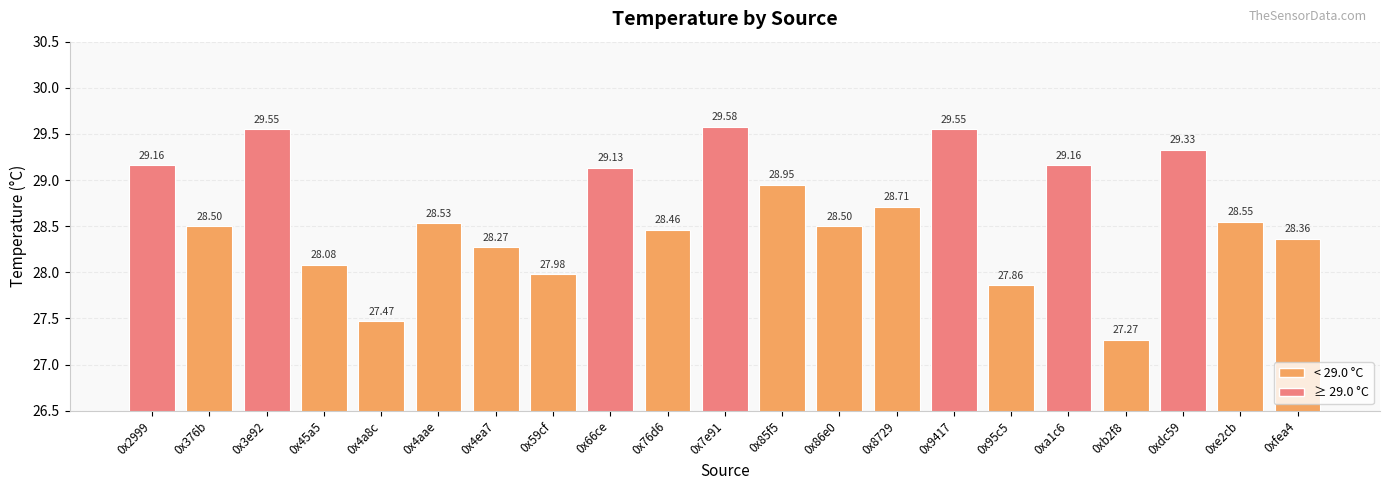

What is the difference between the second highest and minimum values?

2.3